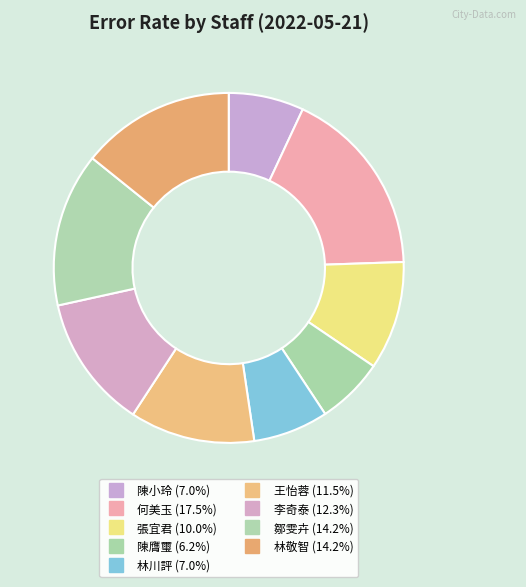

How many slices are in this pie chart?

9